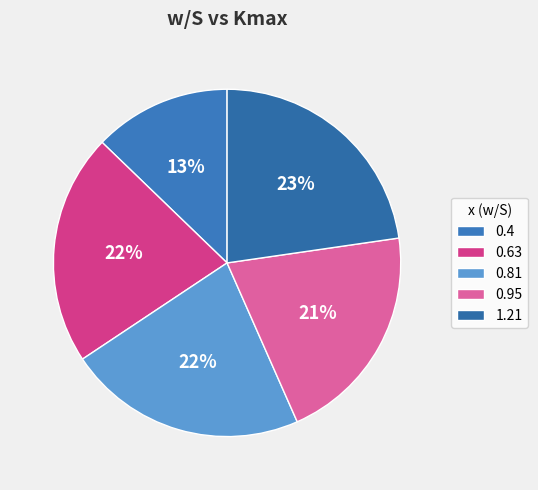

Is there any slice that represents more than half of the pie?

No